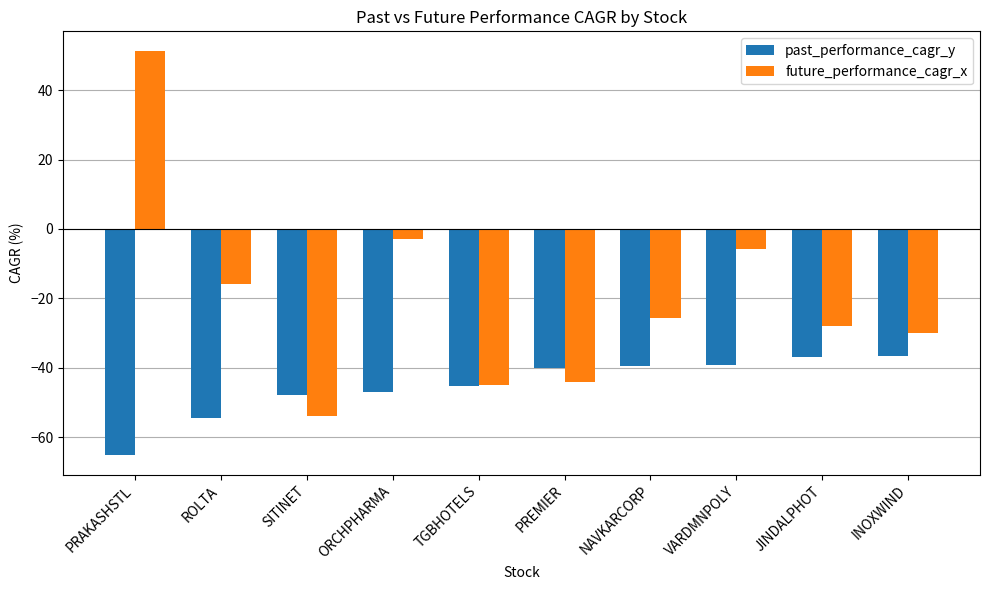

What is the difference between the past_performance_cagr_y values at PREMIER and PRAKASHSTL?

25.0